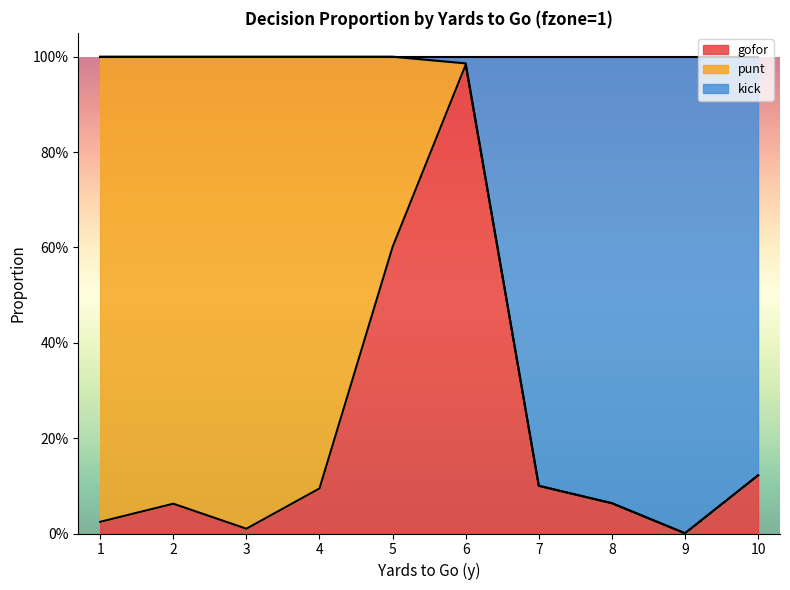

At how many categories does at least one series exceed 0?

10